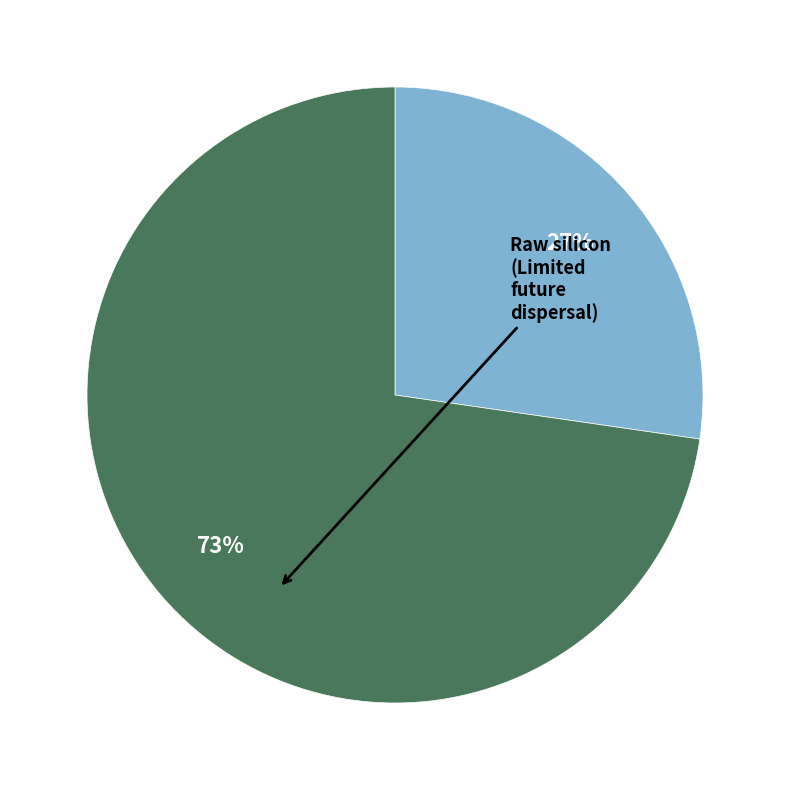

To the nearest percent, what is the average slice percentage?

25%